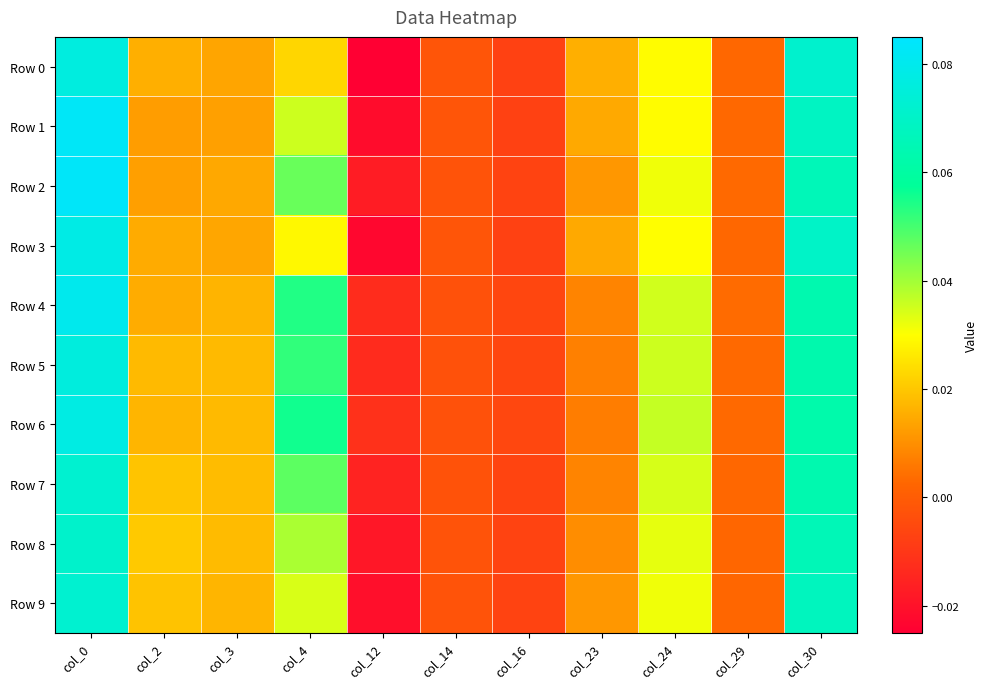

Which category has the highest value across all series?

col_0